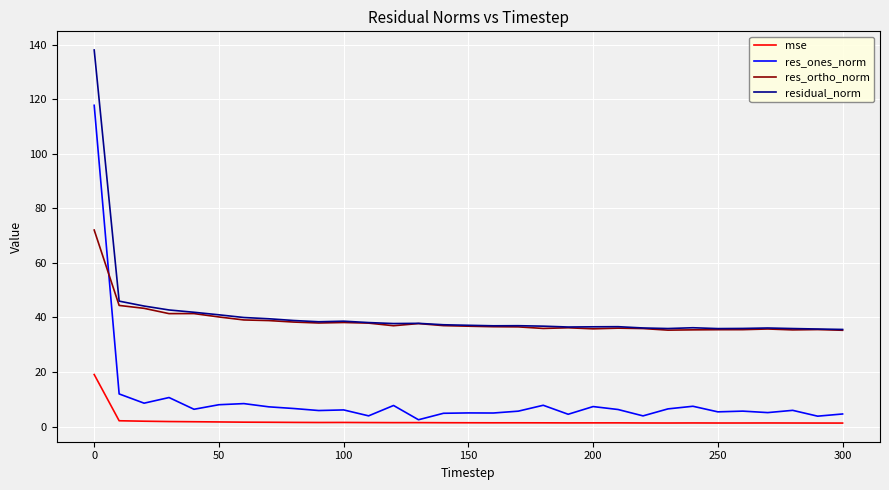

Rank the series by their maximum value, from highest to lowest.

residual_norm, res_ones_norm, res_ortho_norm, mse